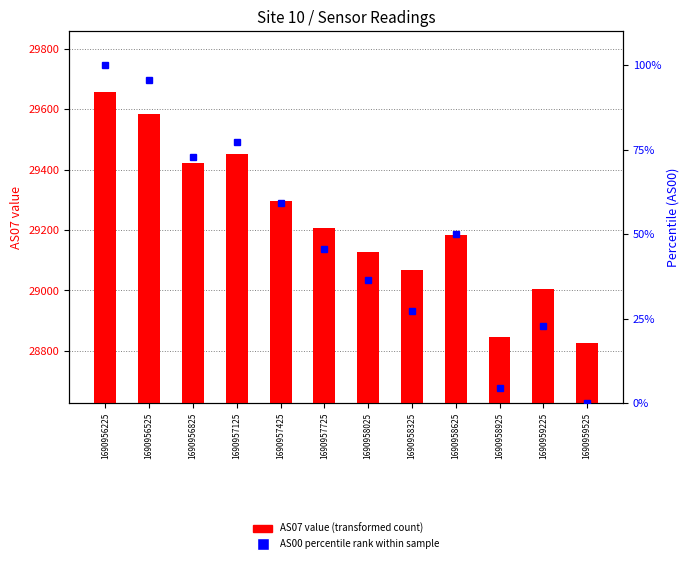

At which label does AS00 percentile first exceed 50?

1690956225